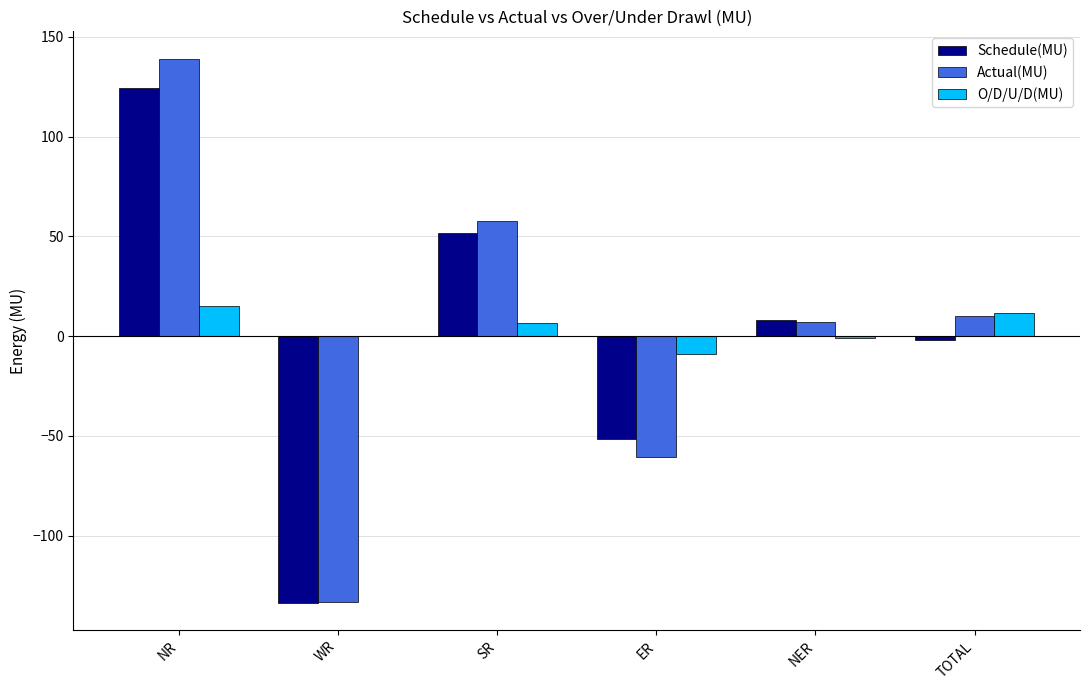

The O/D/U/D(MU) series shows 14.9 at NR. True or false?

True